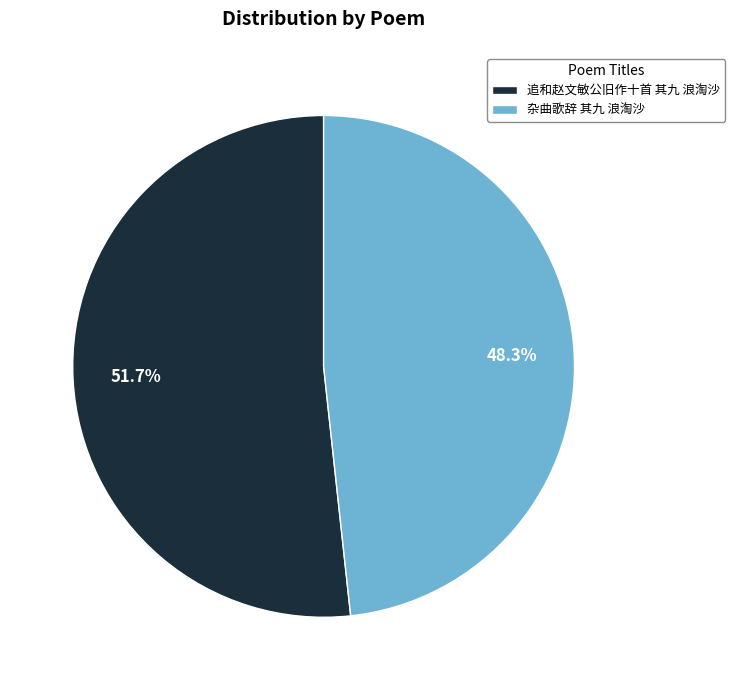

Which slice is the largest?

追和赵文敏公旧作十首 其九 浪淘沙